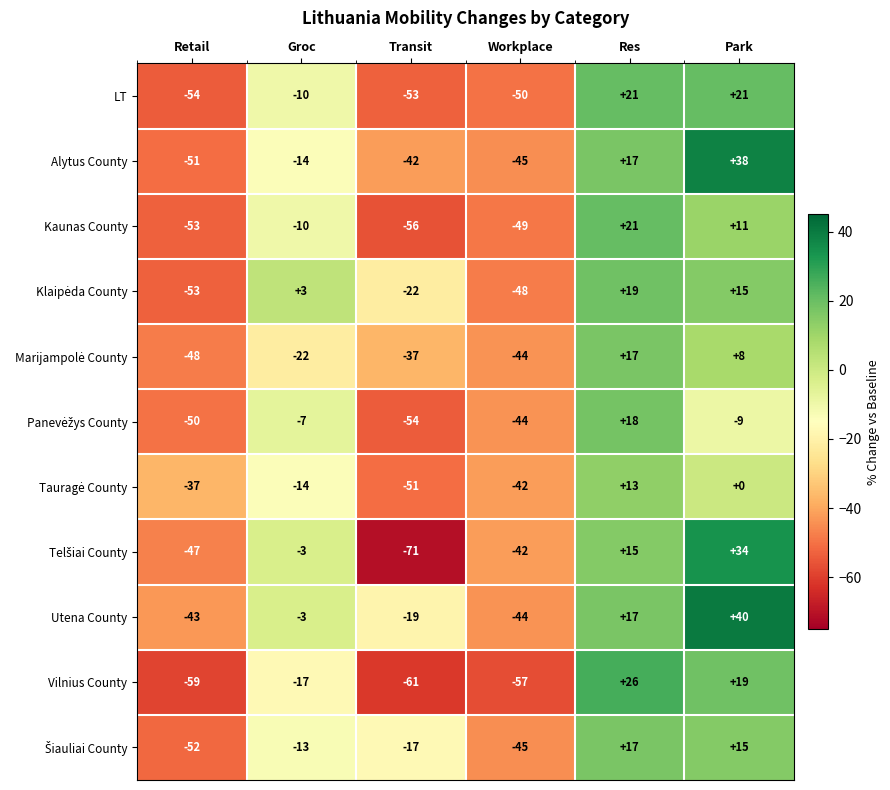

What is the sum of the LT values at Retail and Groc?

-64